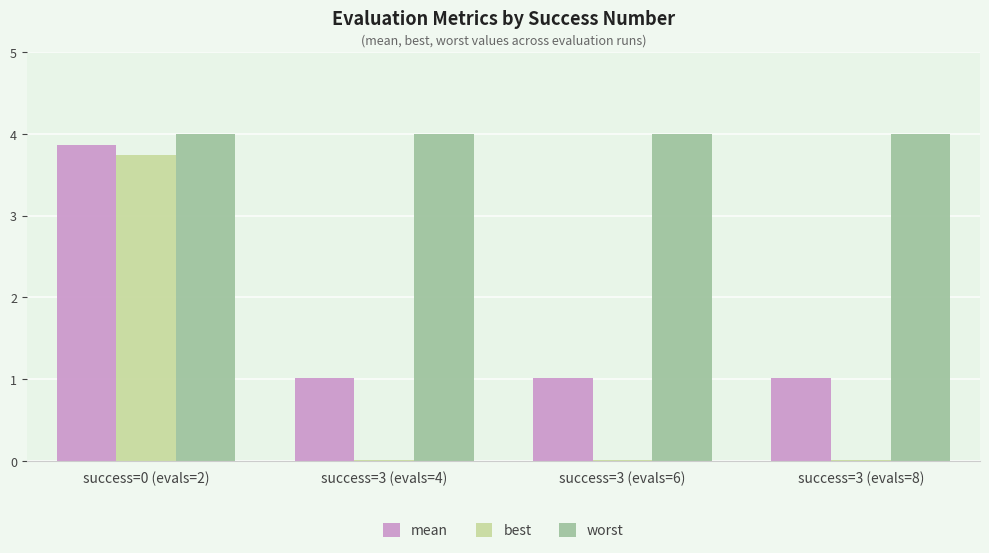

What is the greatest value displayed?

4.0